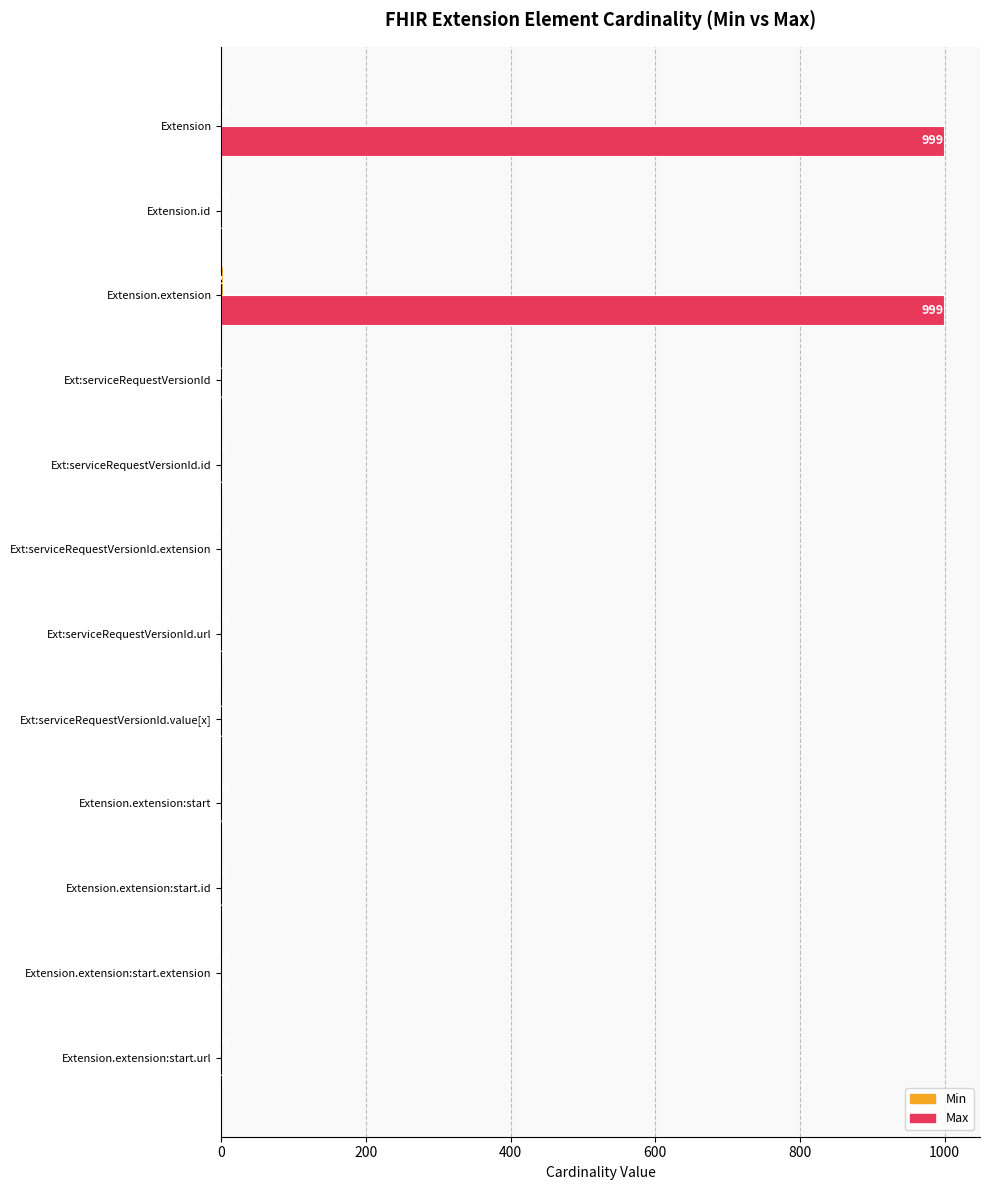

Count the number of categories in the chart.

12